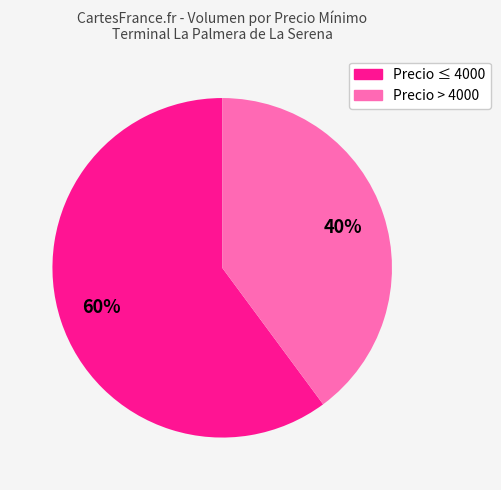

To the nearest percent, what is the difference between the largest and smallest slice percentages?

20%